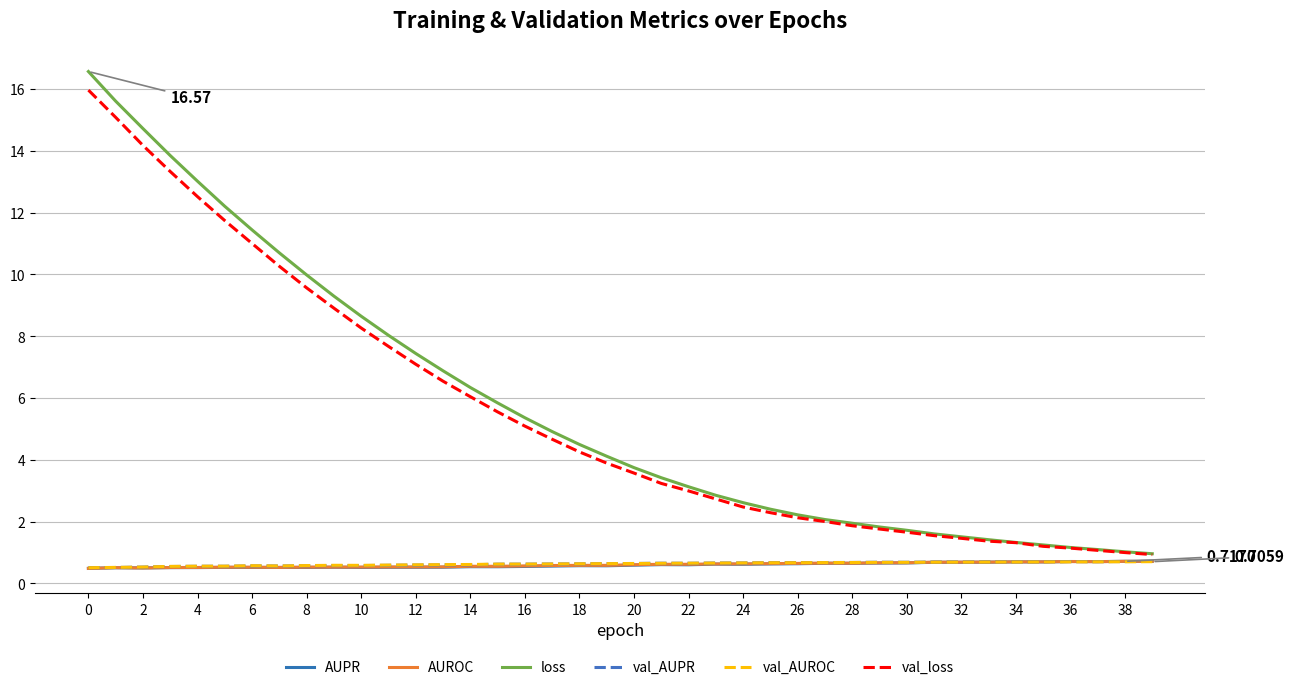

Which series has the widest spread of values?

loss